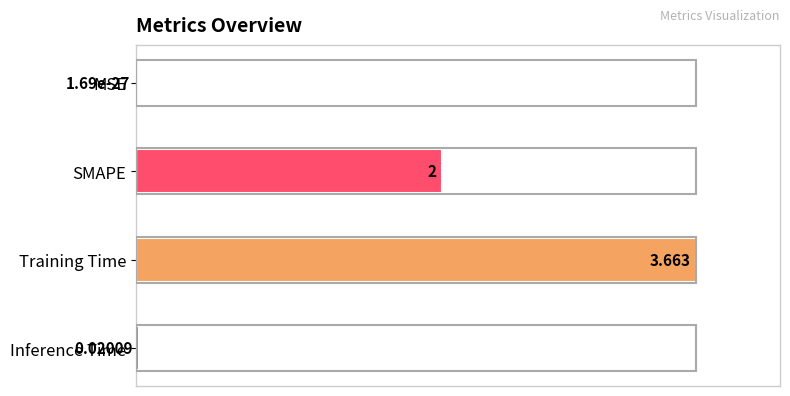

Between SMAPE and Training Time, which is larger?

Training Time